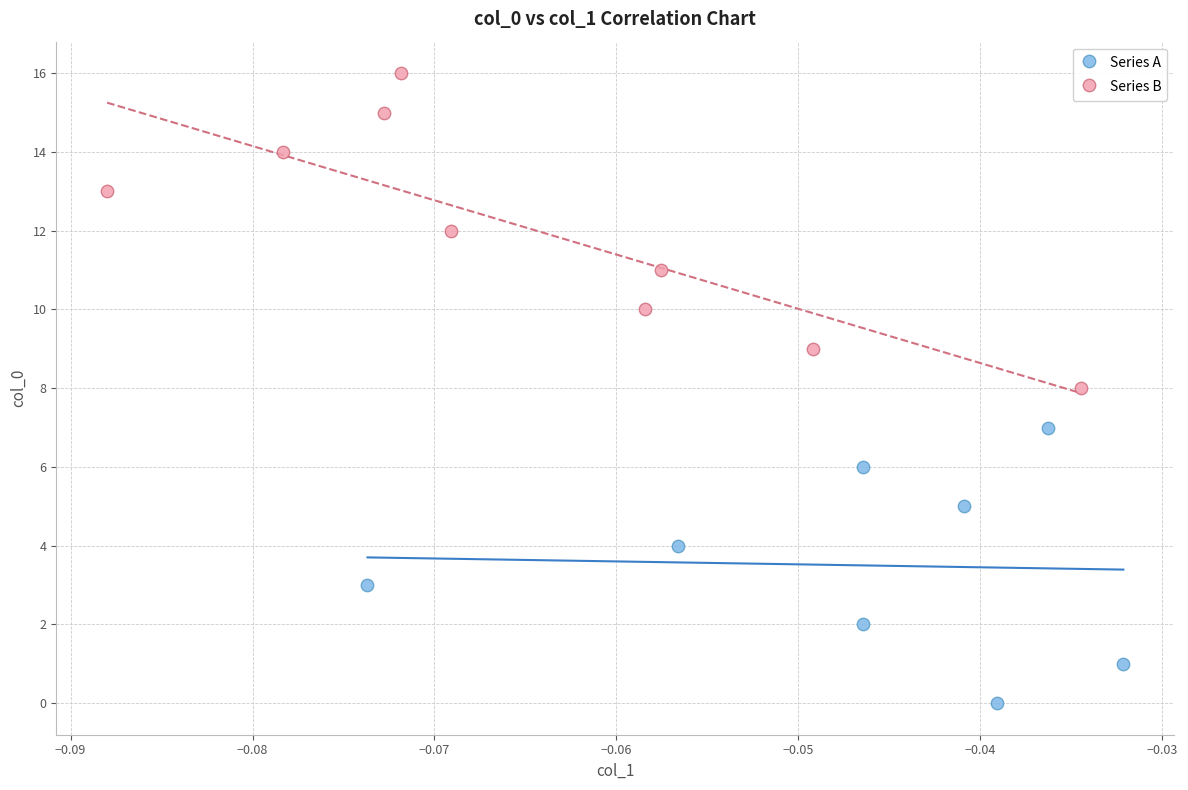

What are all the series names shown in the legend?

Series A, Series B